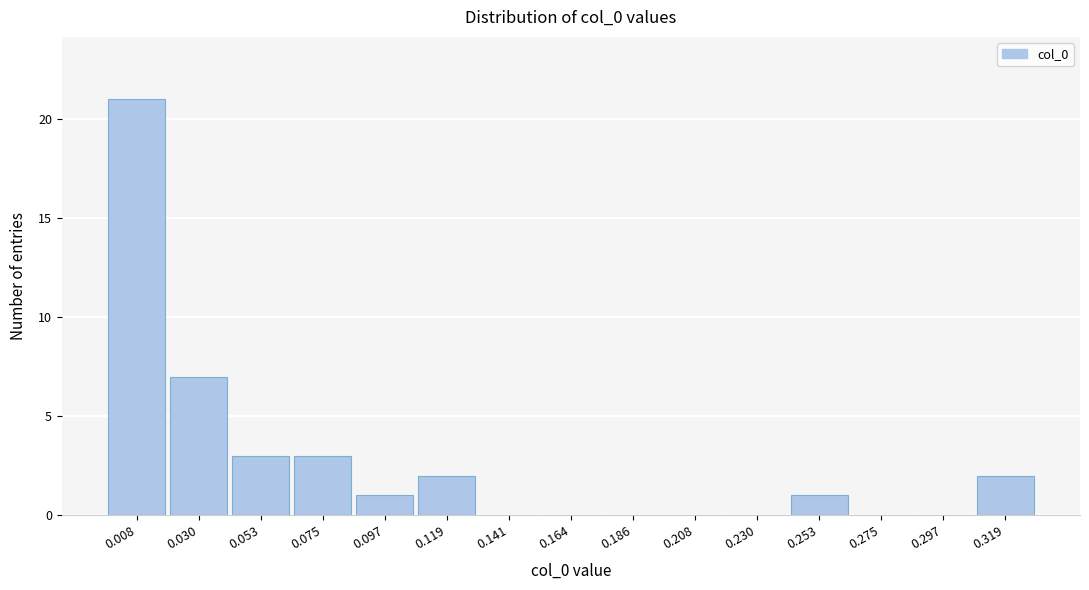

Reading left to right, transcribe all the data shown in this chart.

0.008=21	0.030=7	0.053=3	0.075=3	0.097=1	0.119=2	0.141=0	0.164=0	0.186=0	0.208=0	0.230=0	0.253=1	0.275=0	0.297=0	0.319=2